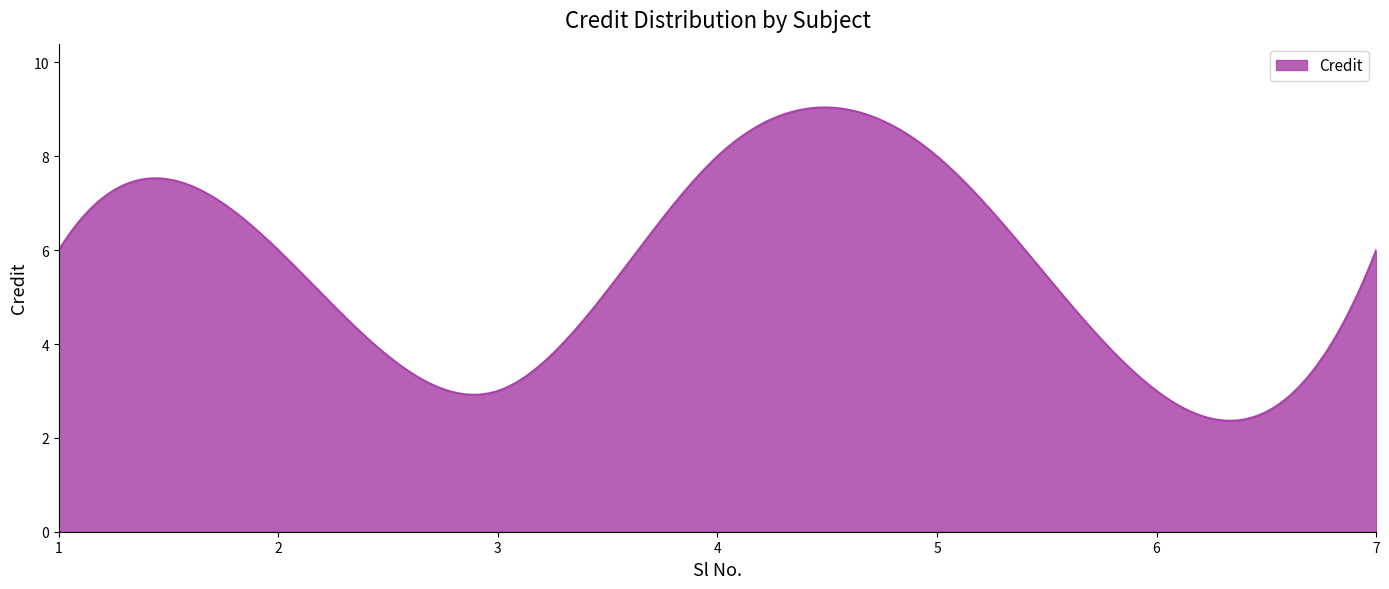

What is the smallest value displayed?

2.4